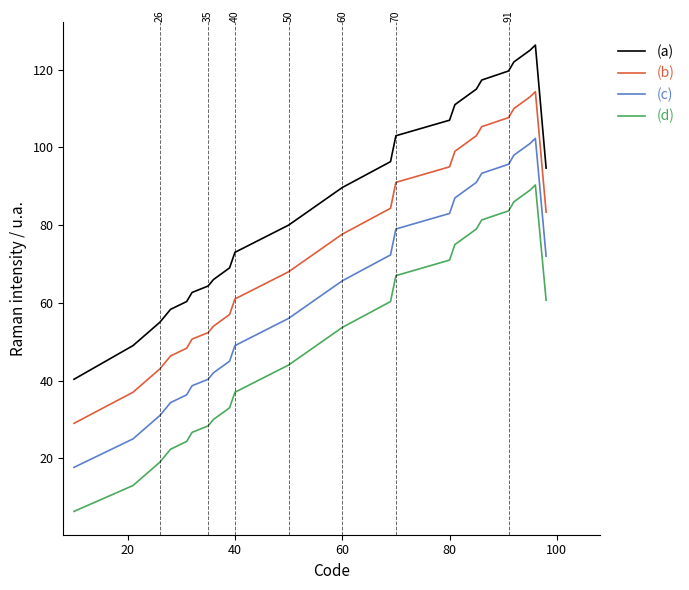

Rank the series by their maximum value, from highest to lowest.

(a), (b), (c), (d)